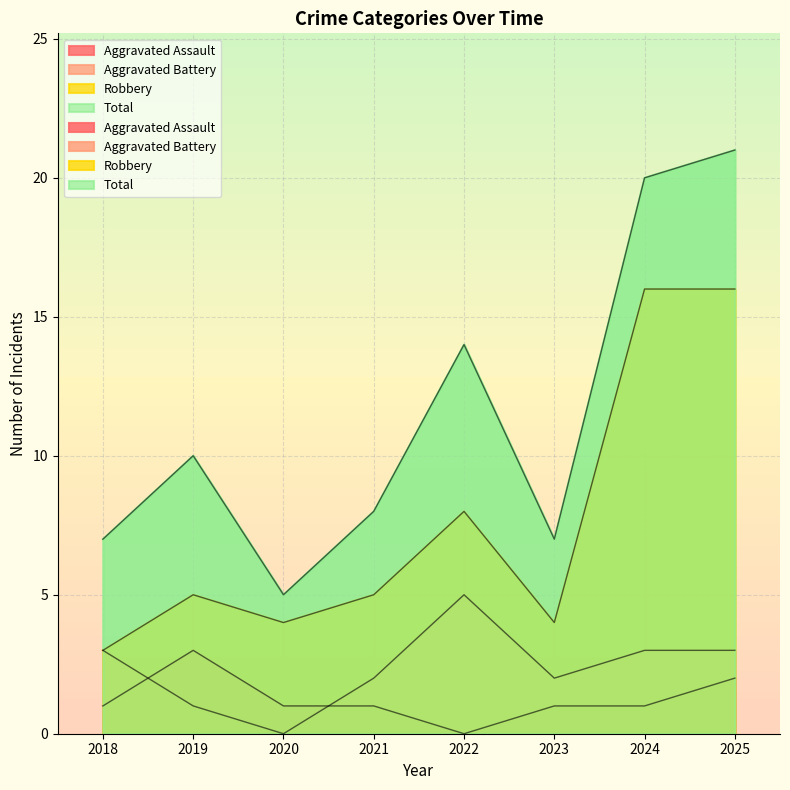

True or false: Total and Robbery intersect in this chart.

False